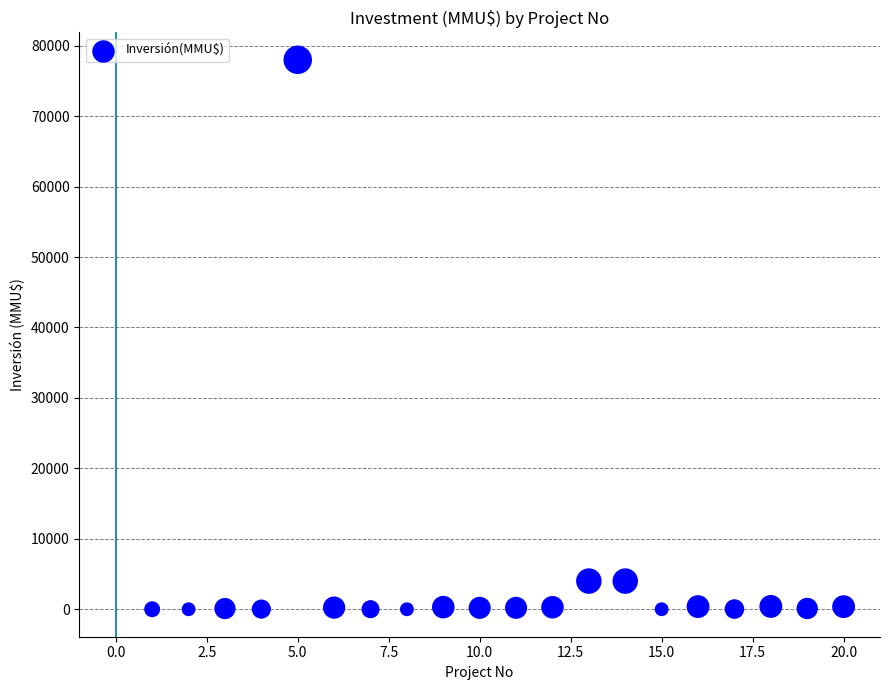

What is the range of Y values (max minus min)?

78000